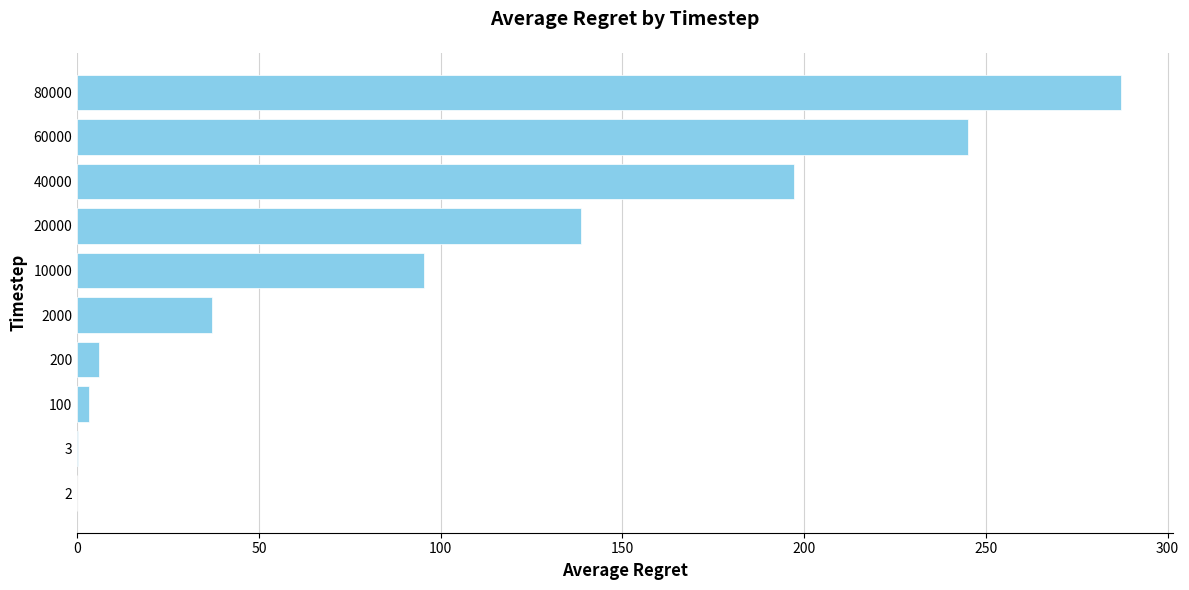

Are the bars horizontal?

Yes